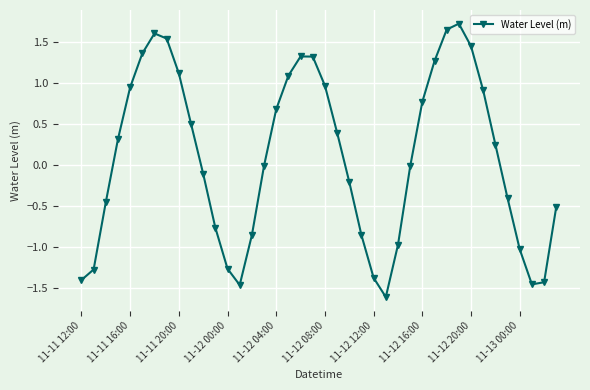

What is the sum of all values?

3.6